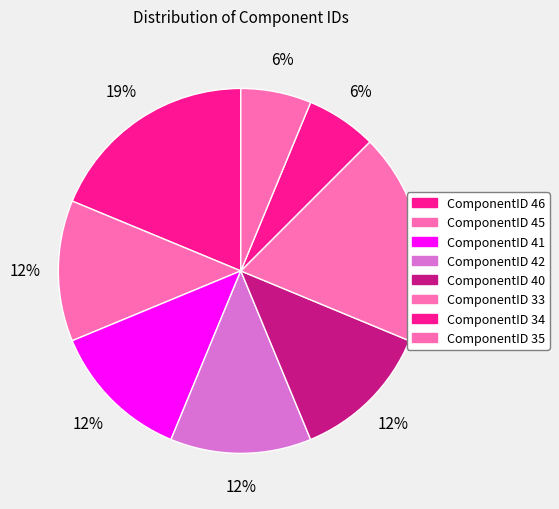

How many slices are in this pie chart?

8